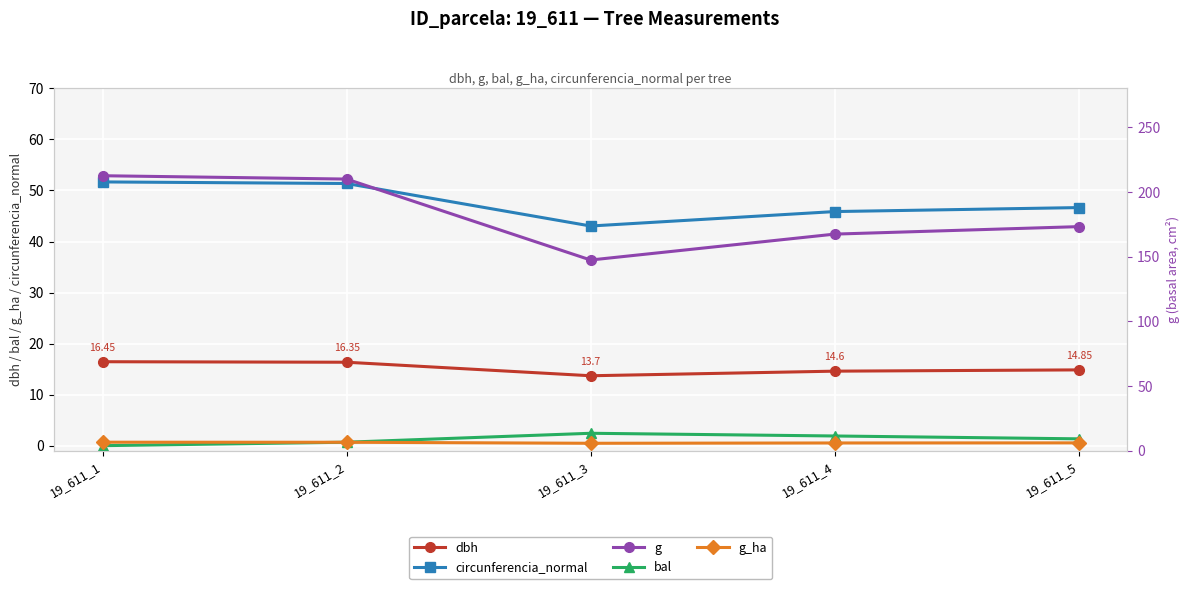

What is the value of the g_ha point at the 2nd from the left?

0.7